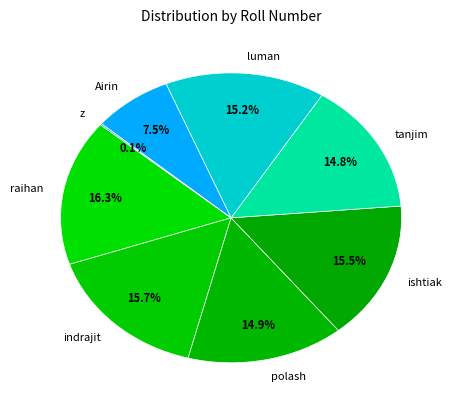

To the nearest percent, what percentage of the pie is polash?

15%